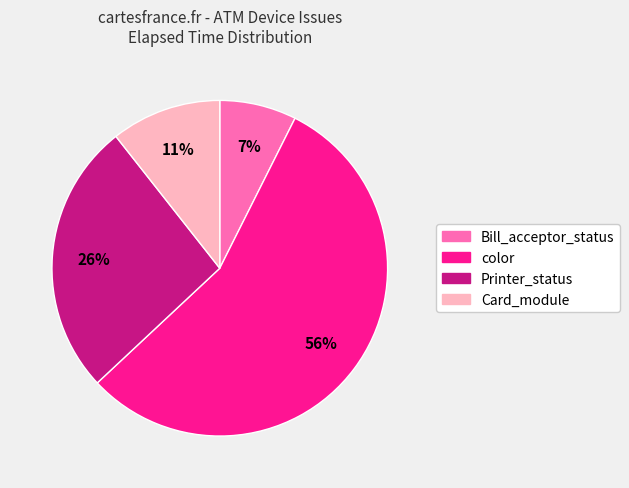

Is there any slice that represents more than half of the pie?

Yes